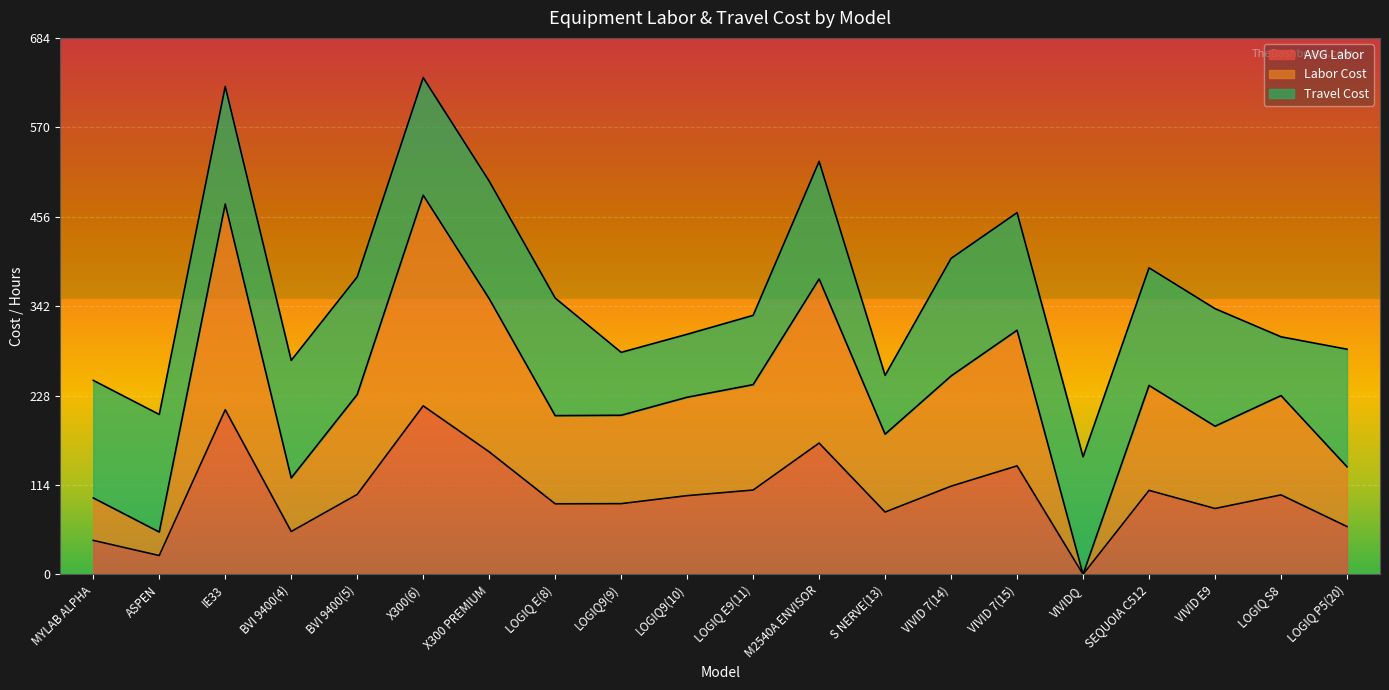

At which label does AVG Labor reach its minimum?

VIVIDQ